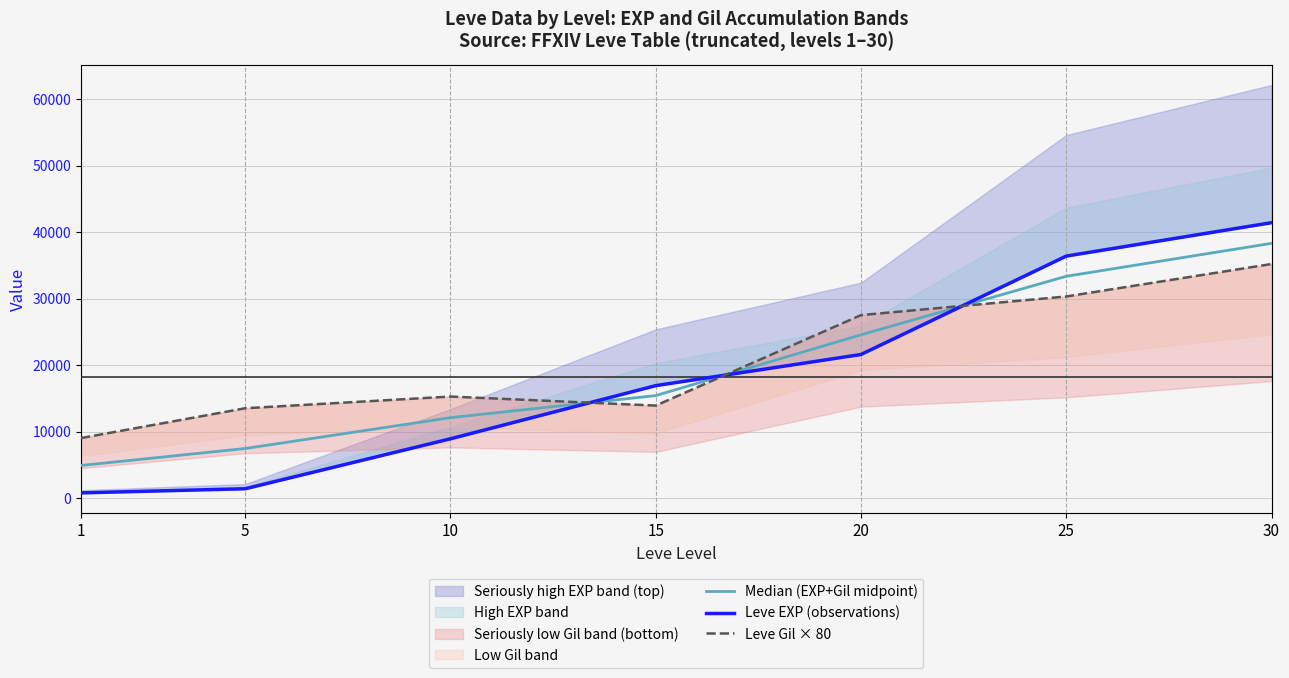

How many series are shown in this chart?

3